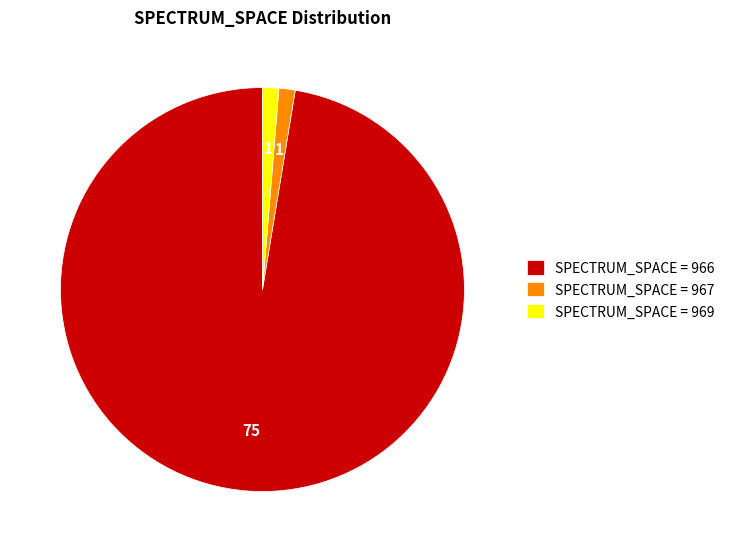

The SPECTRUM_SPACE = 966 slice represents 97% of the pie. True or false?

True